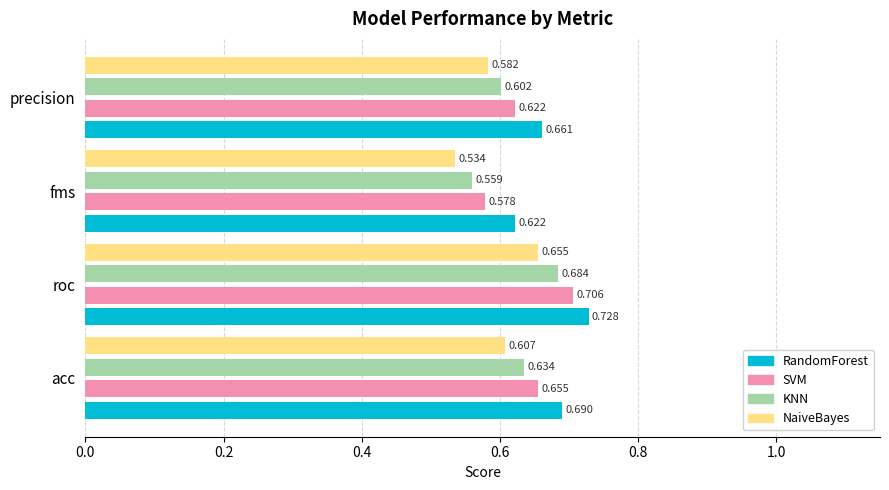

Is the value of KNN at roc greater than the value of SVM at roc?

No